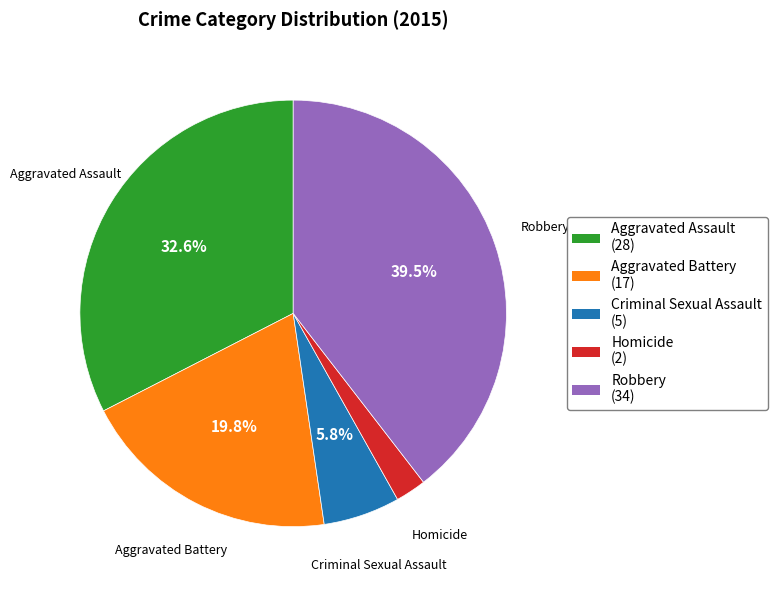

To the nearest percent, what is the difference between the largest and smallest slice percentages?

37%